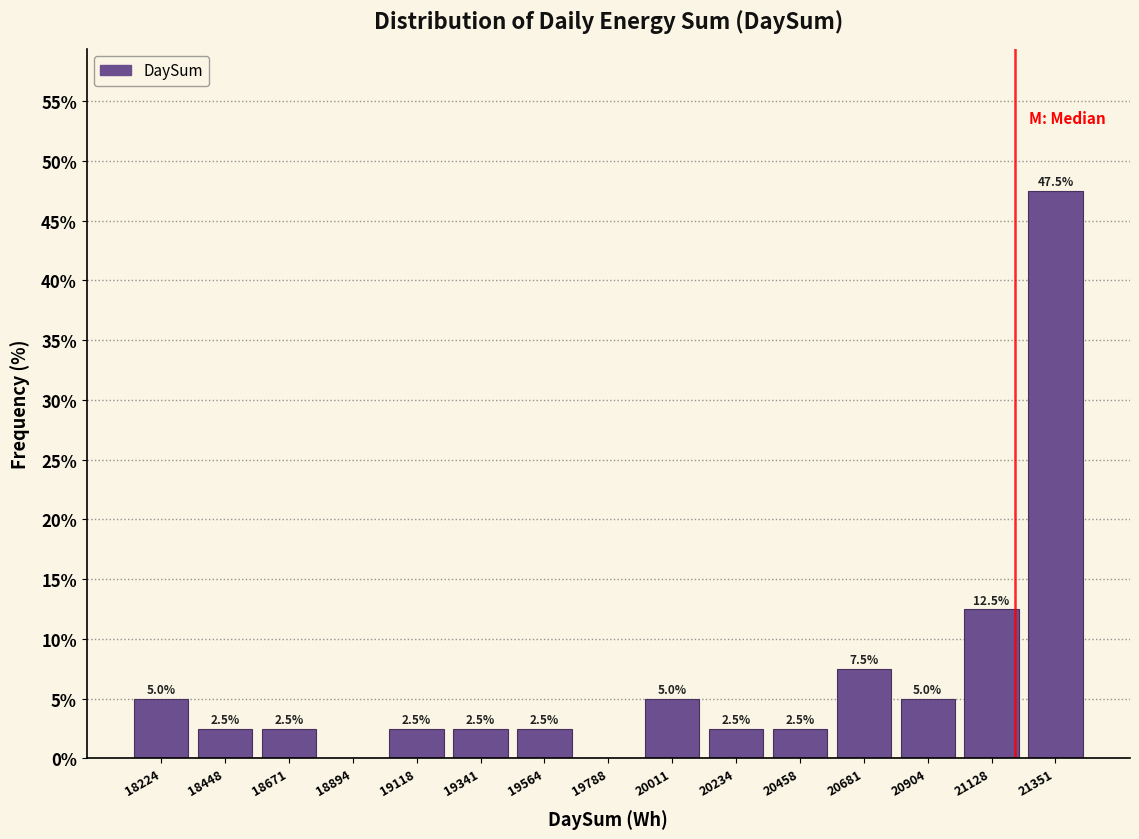

Over which range of the x-axis is the bar tallest?

21250 to 21450